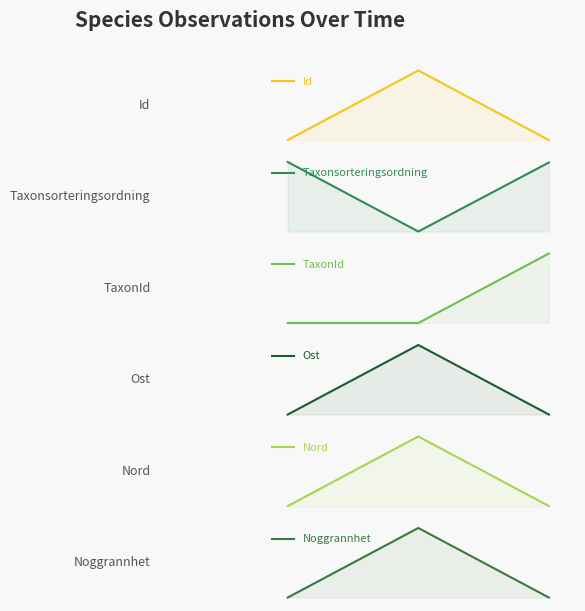

What is the minimum value shown in the chart?

5.0